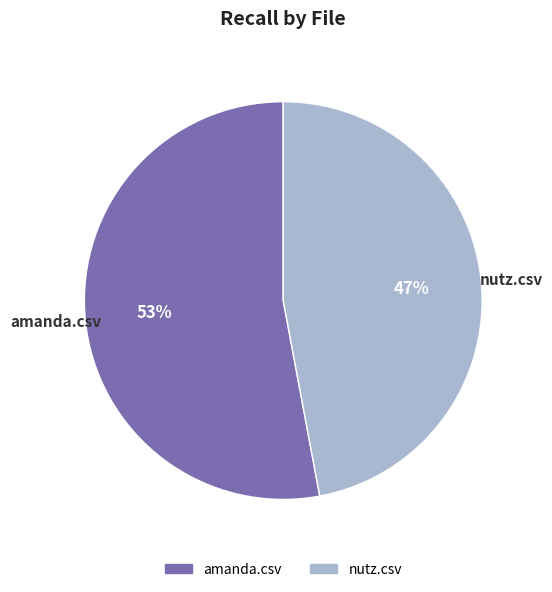

The nutz.csv slice represents 53% of the pie. True or false?

False